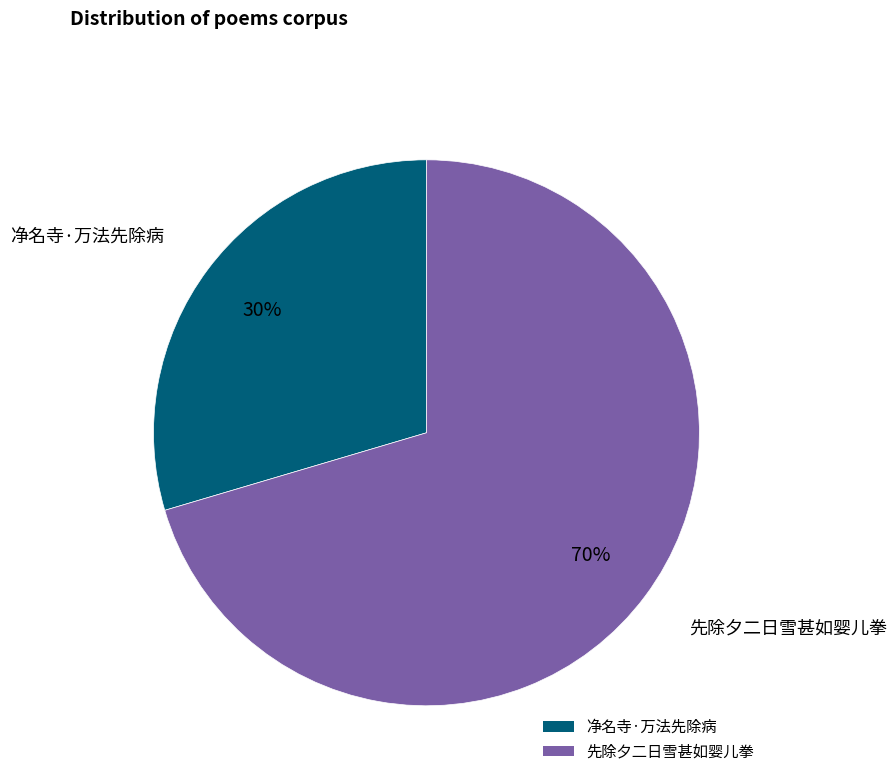

Count the number of slices in the pie.

2